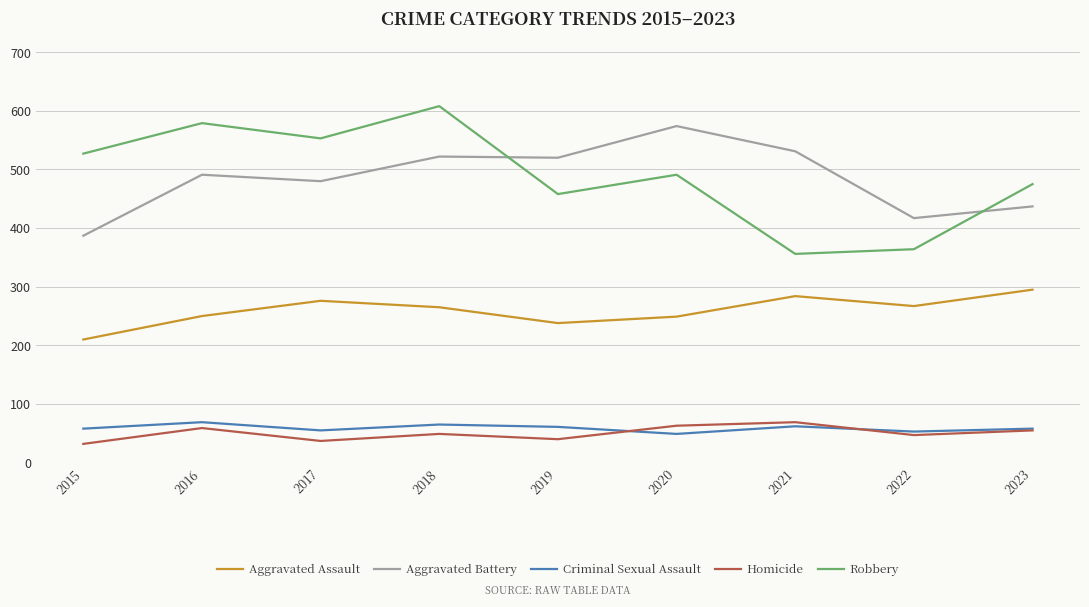

At 2016, list the series in order from smallest to largest.

Homicide, Criminal Sexual Assault, Aggravated Assault, Aggravated Battery, Robbery